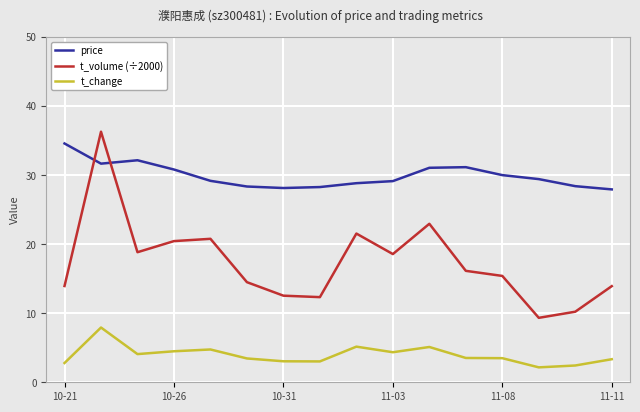

In price, how many points are higher than both neighbors (excluding endpoints)?

2